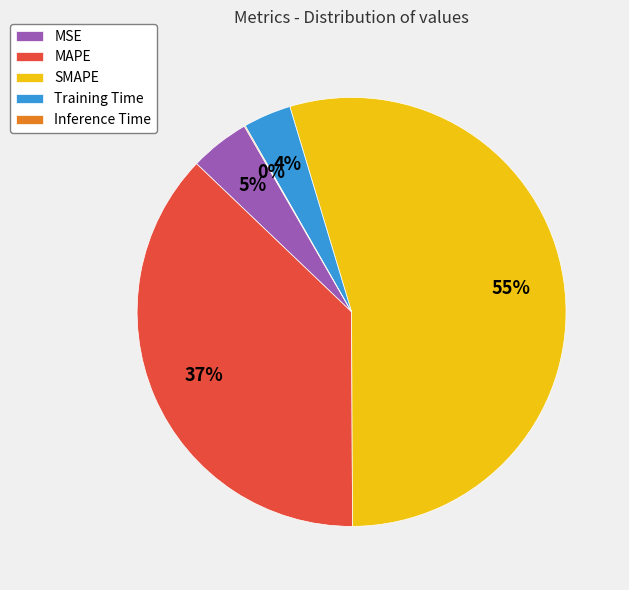

Is the sum of MSE and MAPE greater than half?

No